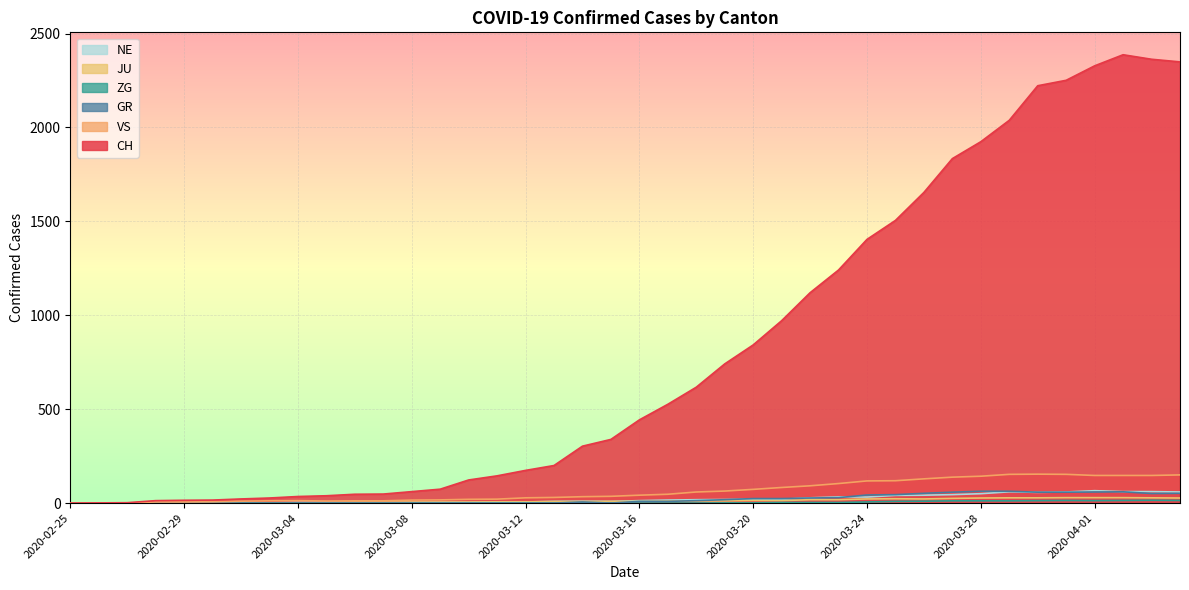

Is it true that NE equals 25 at 2020-03-17?

False